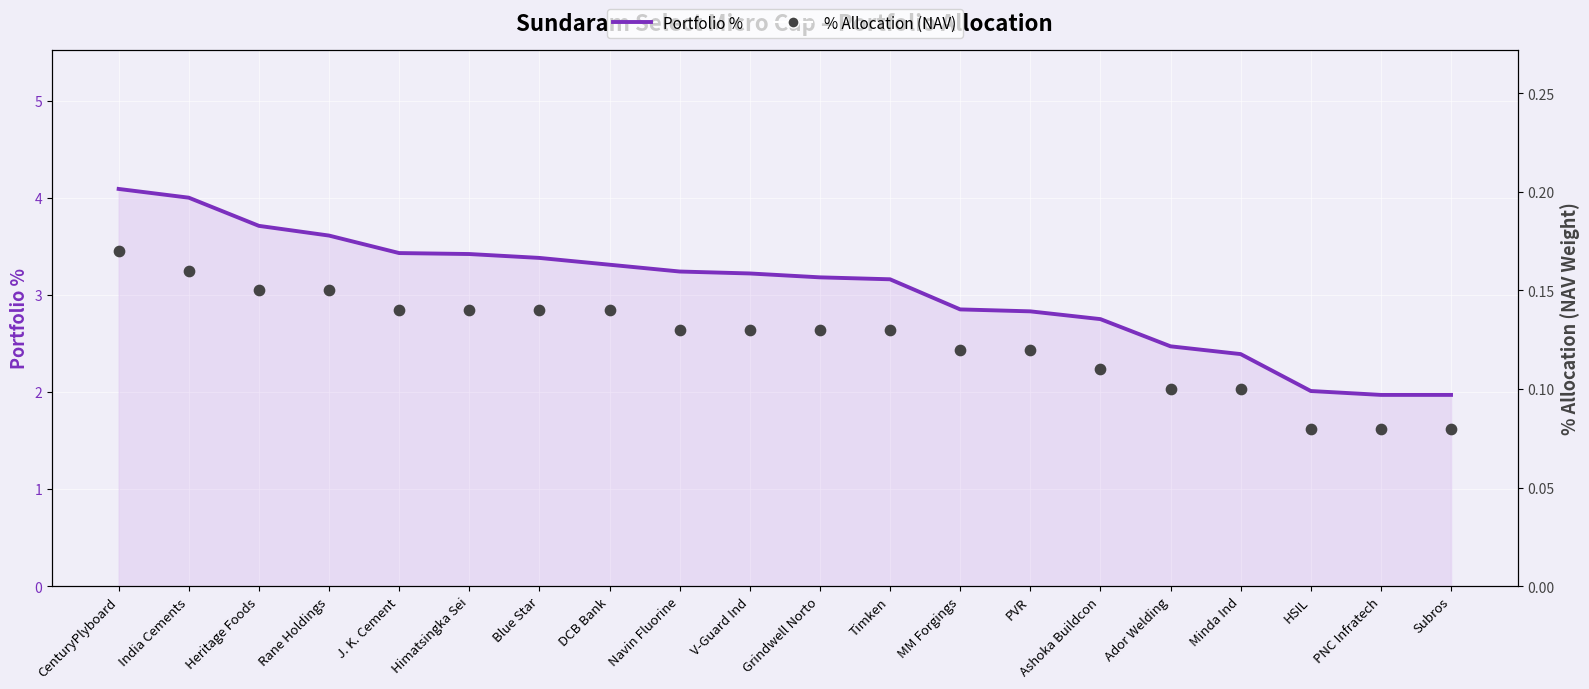

Is the value of % Allocation (NAV) at Heritage Foods greater than the value of Portfolio % at Himatsingka Sei?

No